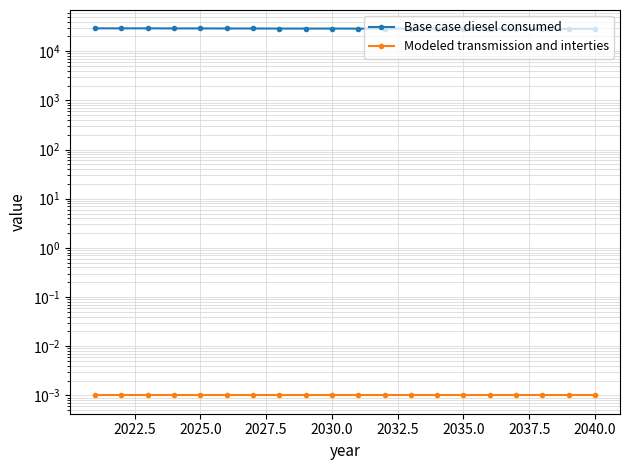

How many lines are shown in the chart?

2